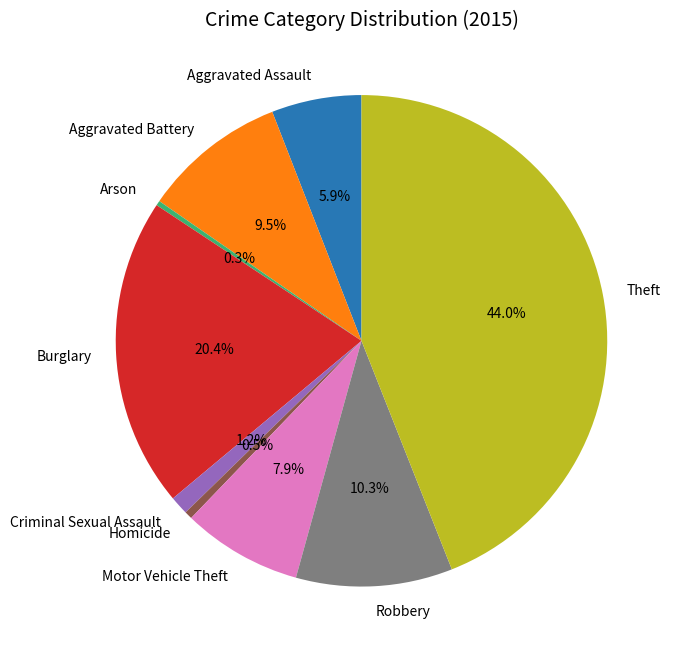

True or false: Motor Vehicle Theft accounts for 8% of the total.

True